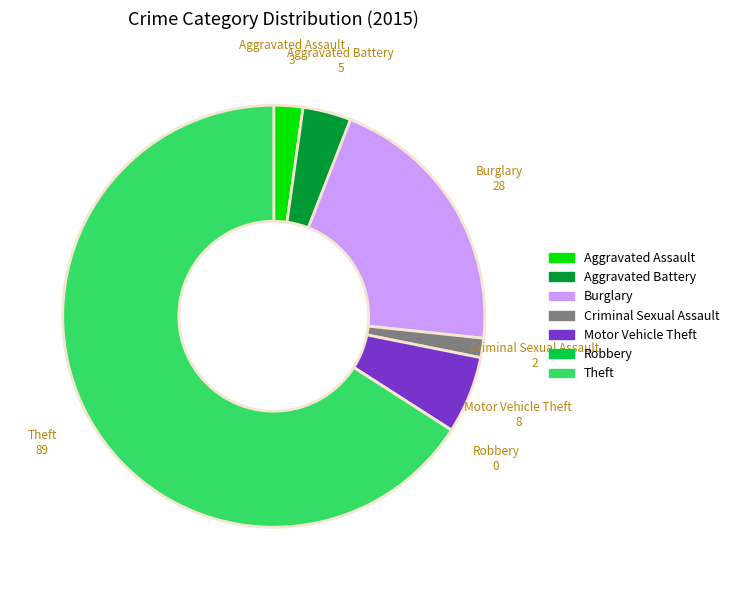

Approximately how many times larger is the value at Theft compared to Aggravated Battery?

17.8